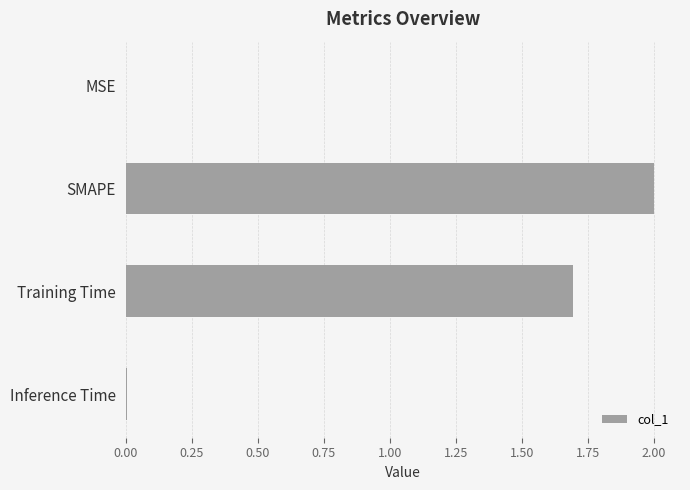

Count the number of categories in the chart.

4